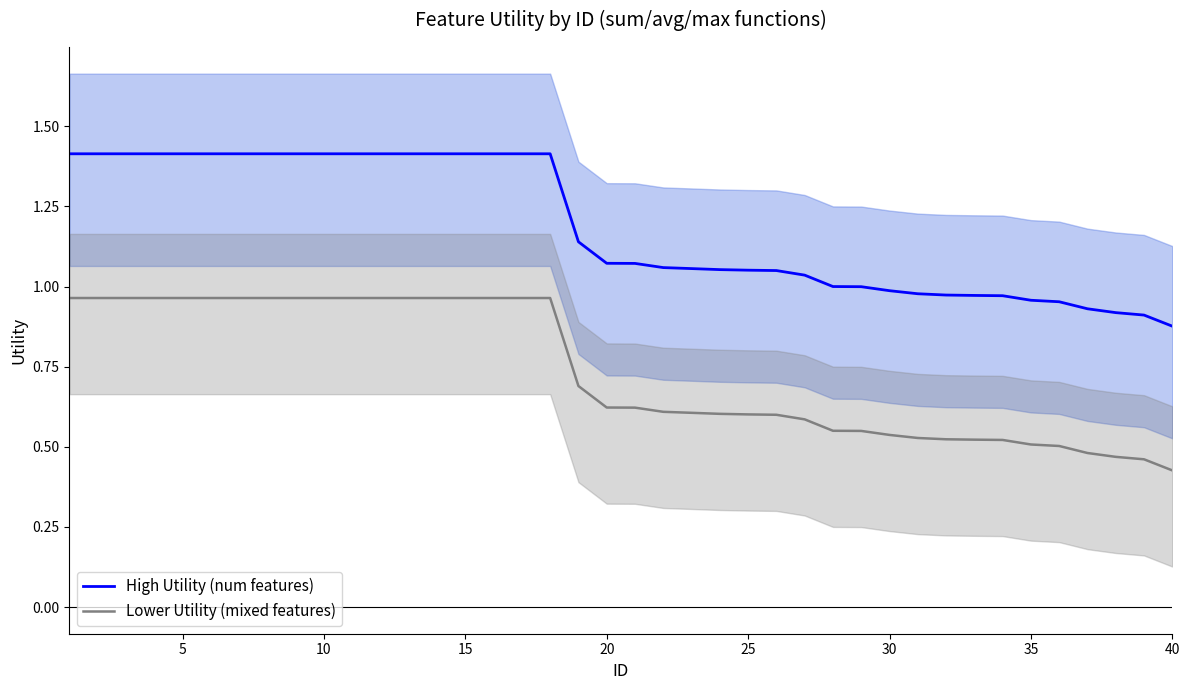

What value does the High Utility (num features) series have at 10?

1.4